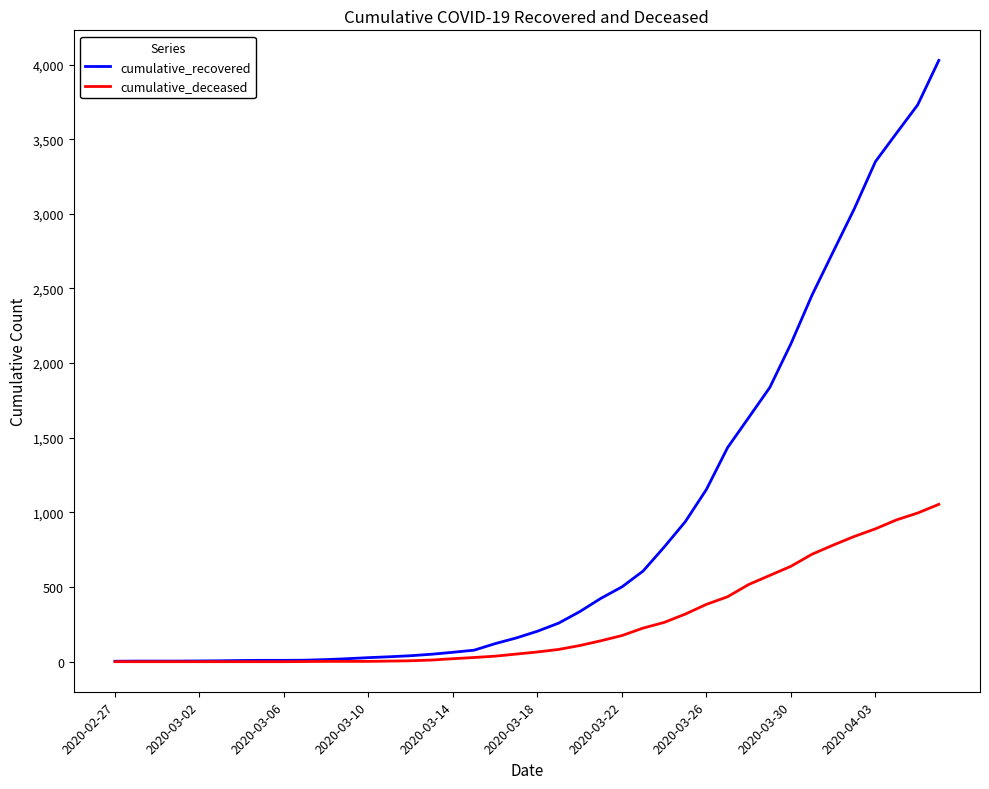

Which series has the largest total across all categories?

cumulative_recovered